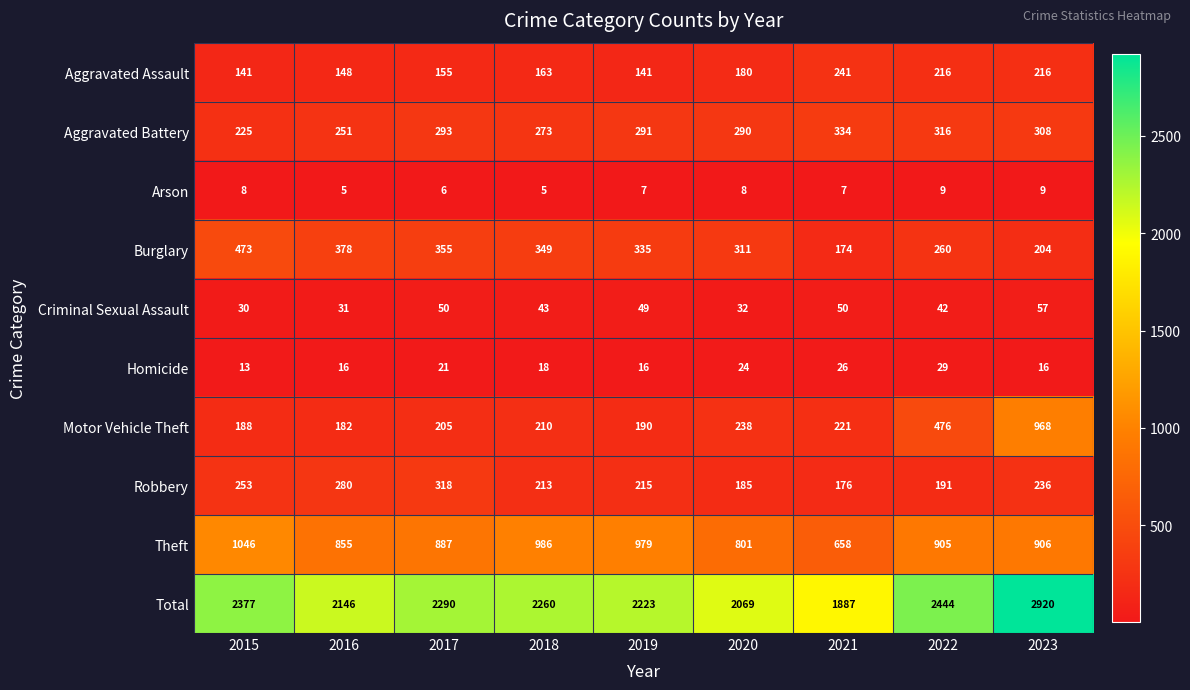

List the labels in order of Motor Vehicle Theft value, largest first.

2023, 2022, 2020, 2021, 2018, 2017, 2019, 2015, 2016